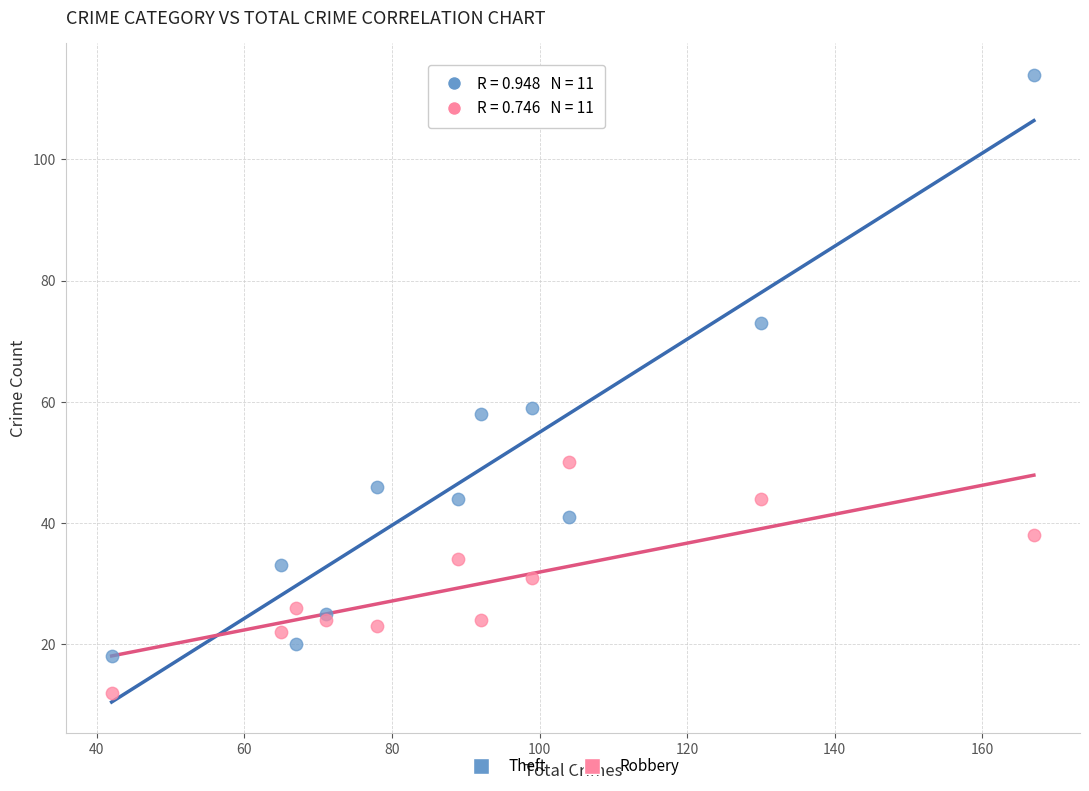

Which series has the widest spread of Y values?

Theft